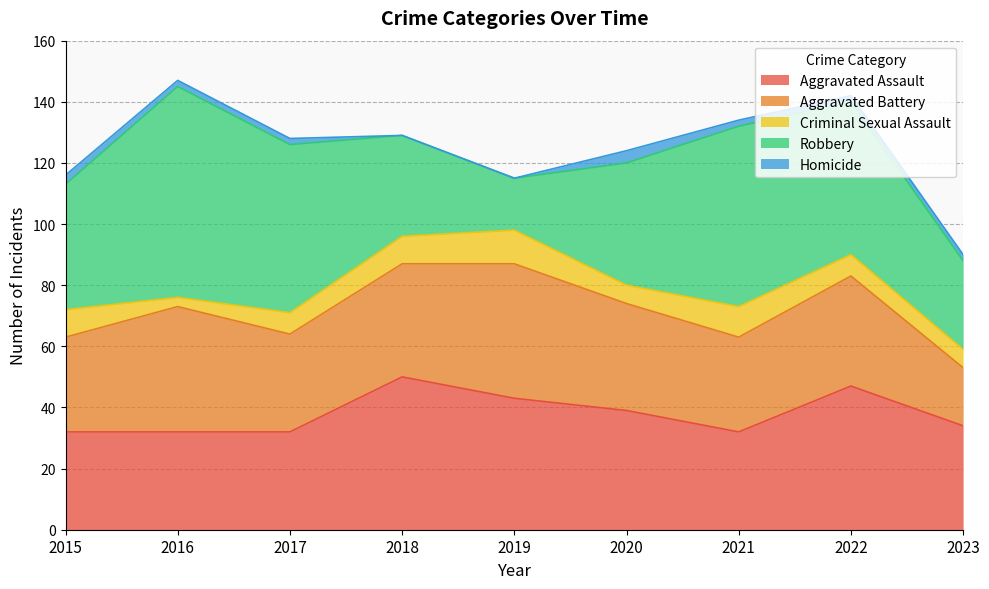

True or false: Robbery and Aggravated Assault intersect in this chart.

True